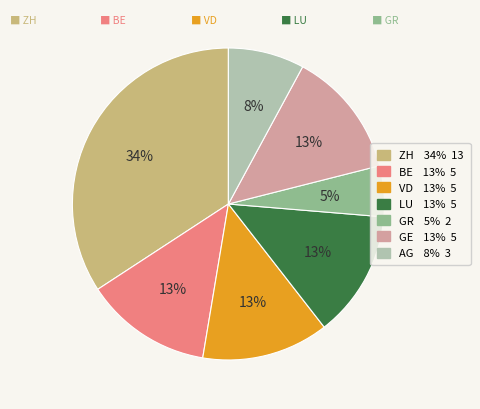

To the nearest percent, what is the average slice percentage?

14%